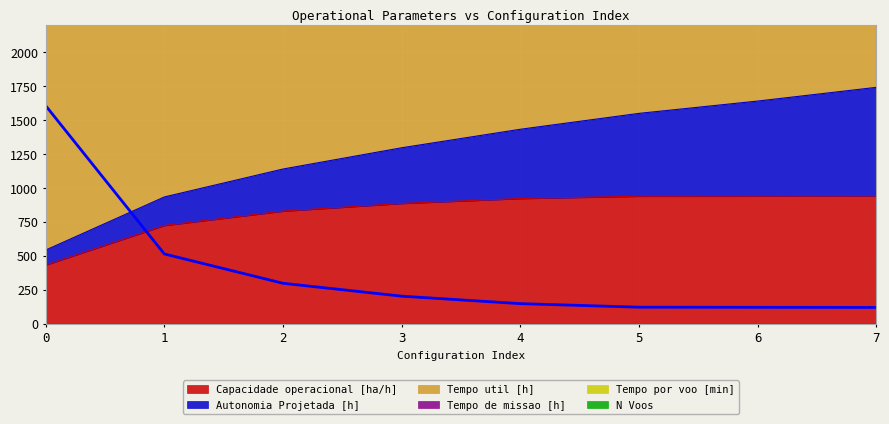

The value of Capacidade operacional [ha/h] at 7 is 939.5. True or false?

True